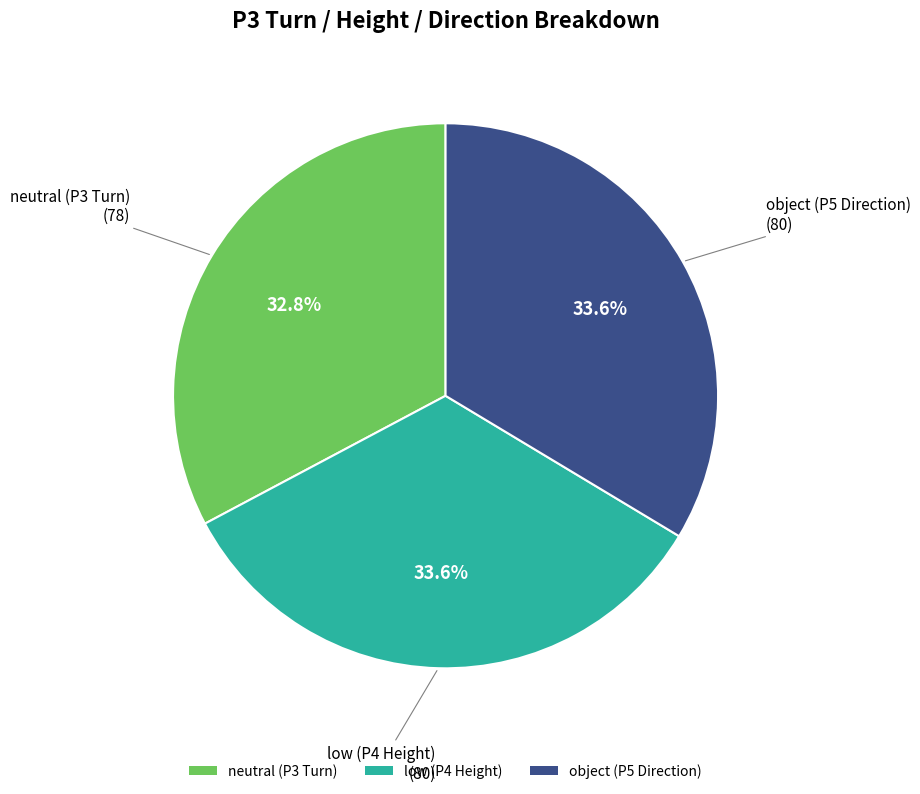

Between neutral (P3 Turn) and low (P4 Height), which is larger?

low (P4 Height)